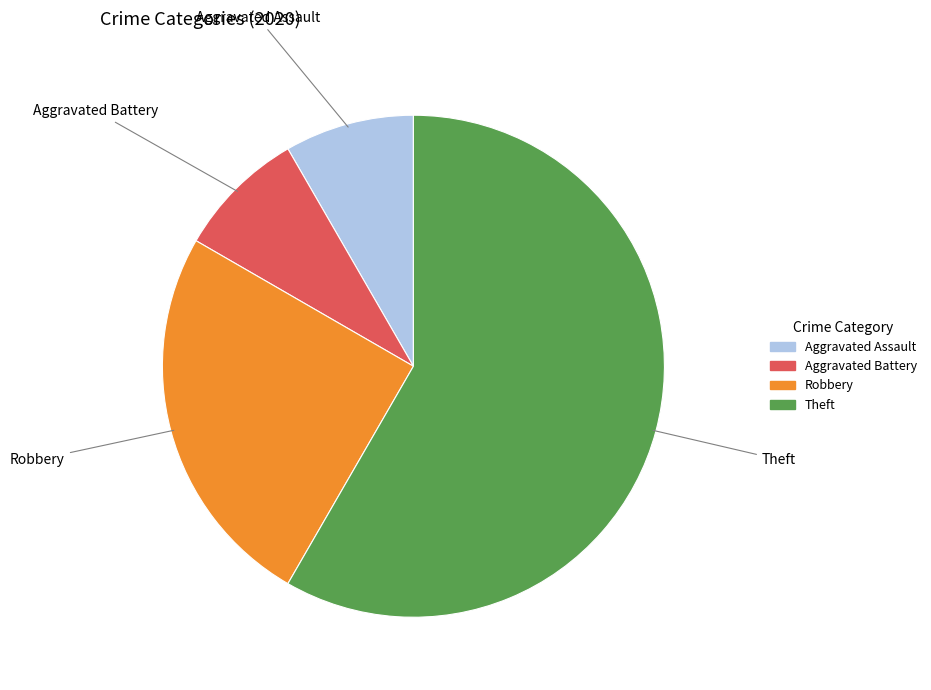

True or false: Robbery accounts for 32% of the total.

False